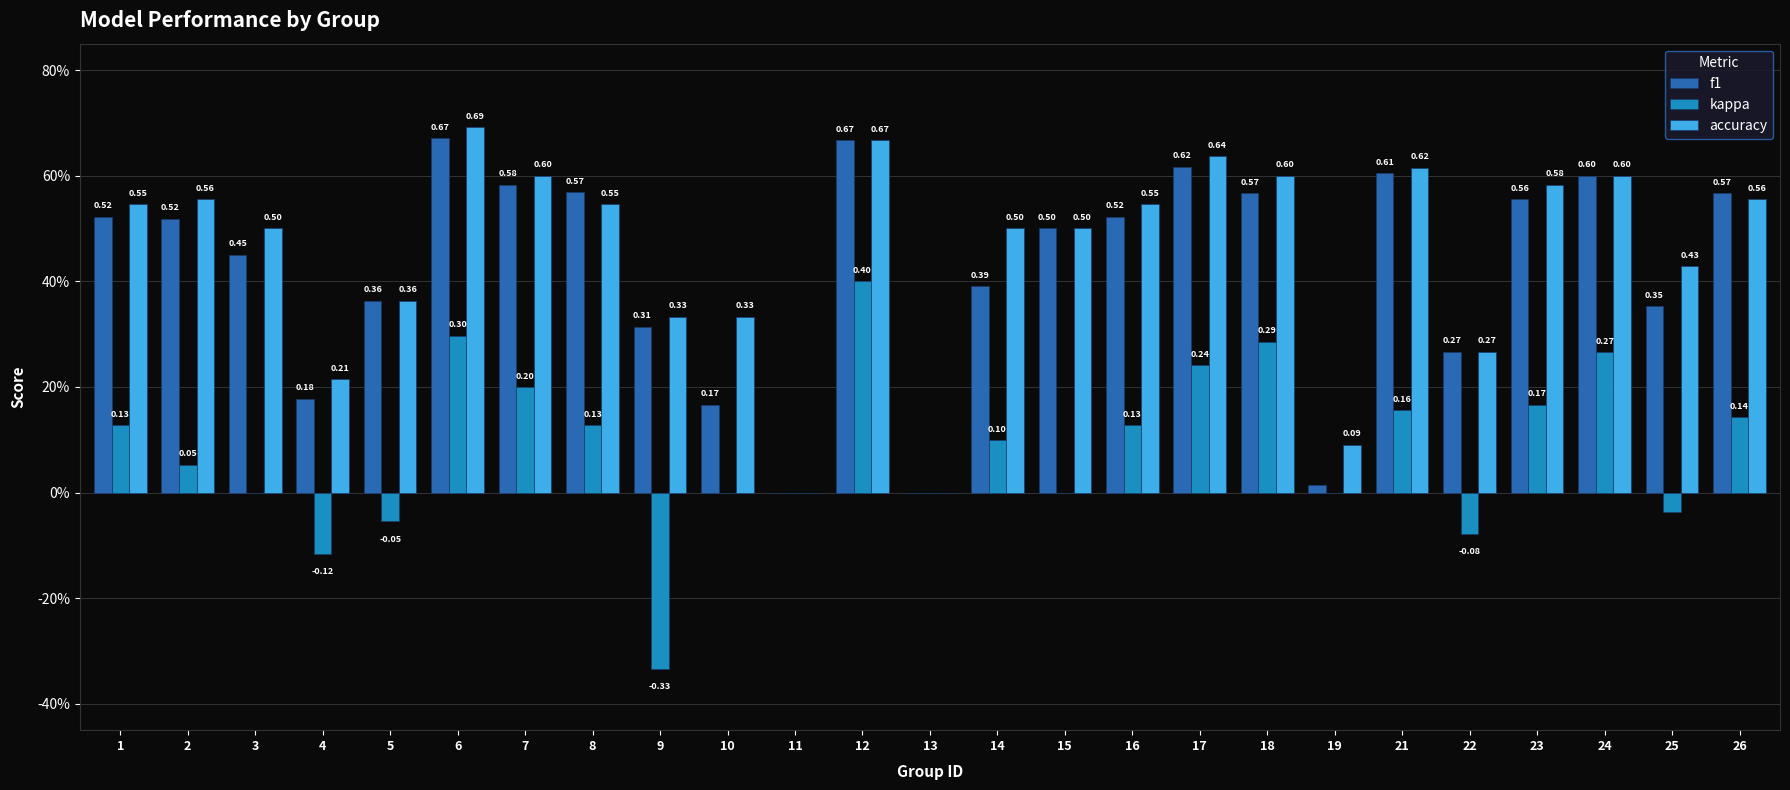

What are all the series names shown in the legend?

f1, kappa, accuracy